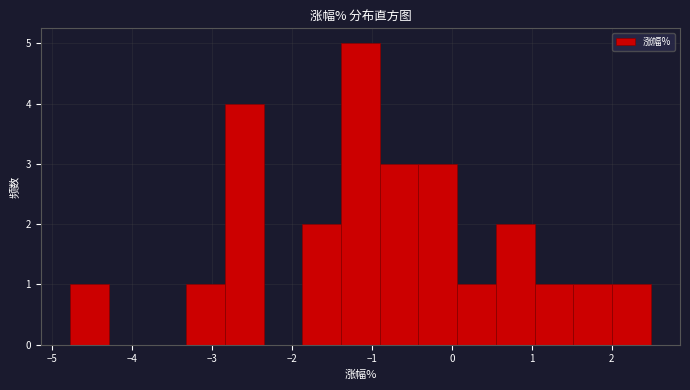

Reading left to right, transcribe this chart: for each bar, give the range it covers on the x-axis and its height. Neither the bar edges nor the heights are printed on the chart, so give them approximately, as read against the axes.

-4.8 to -4.3: 1
-4.3 to -3.8: 0
-3.8 to -3.3: 0
-3.3 to -2.8: 1
-2.8 to -2.4: 4
-2.4 to -1.9: 0
-1.9 to -1.4: 2
-1.4 to -0.9: 5
-0.9 to -0.4: 3
-0.4 to 0.1: 3
0.1 to 0.6: 1
0.6 to 1.0: 2
1.0 to 1.5: 1
1.5 to 2.0: 1
2.0 to 2.5: 1